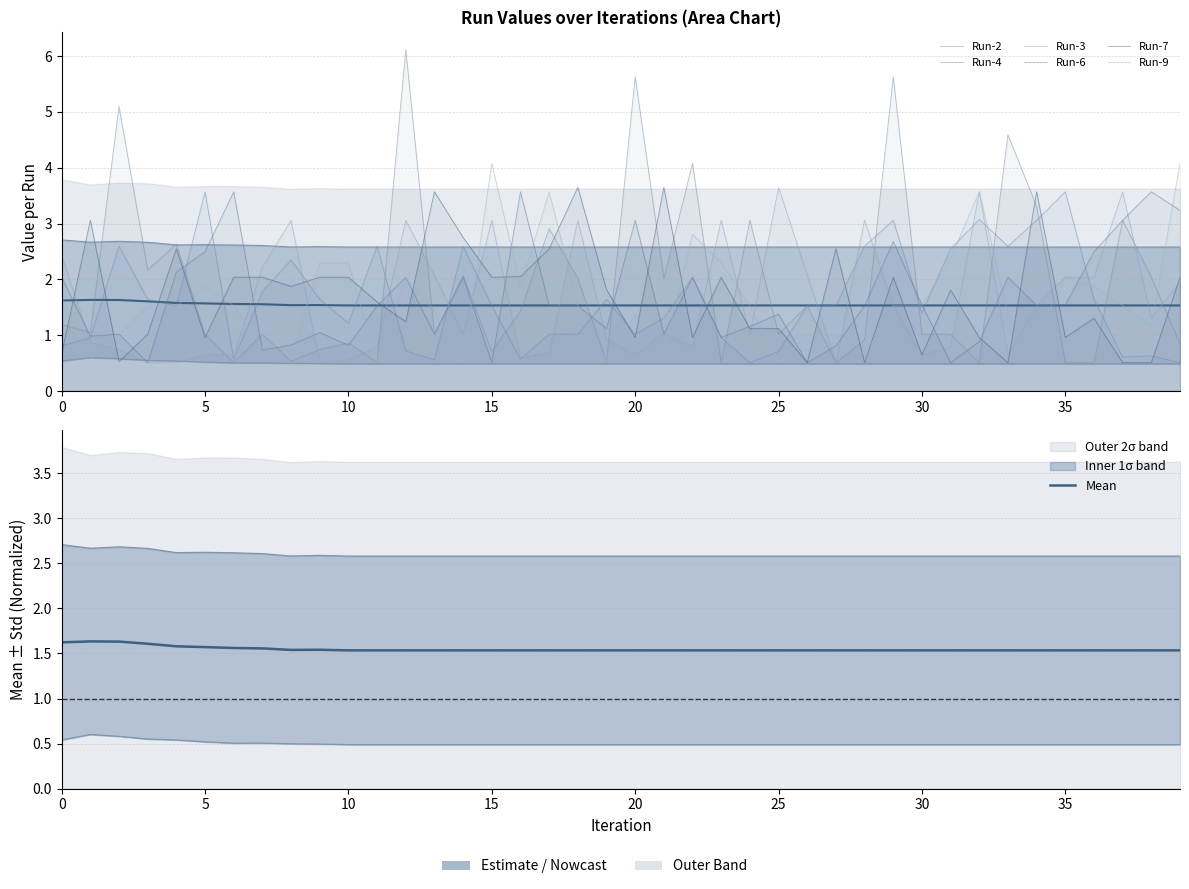

How many data points does each series have?

40